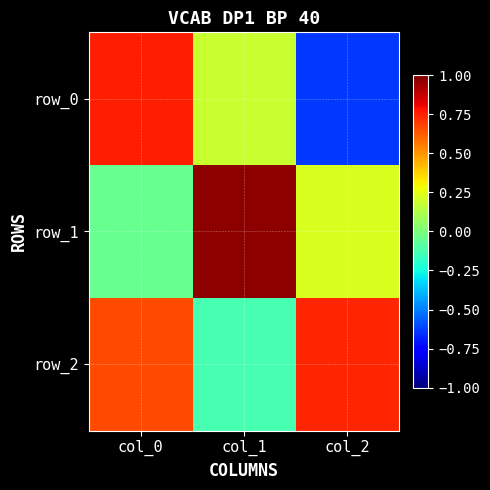

Between col_2 and col_1, which is larger?

col_1